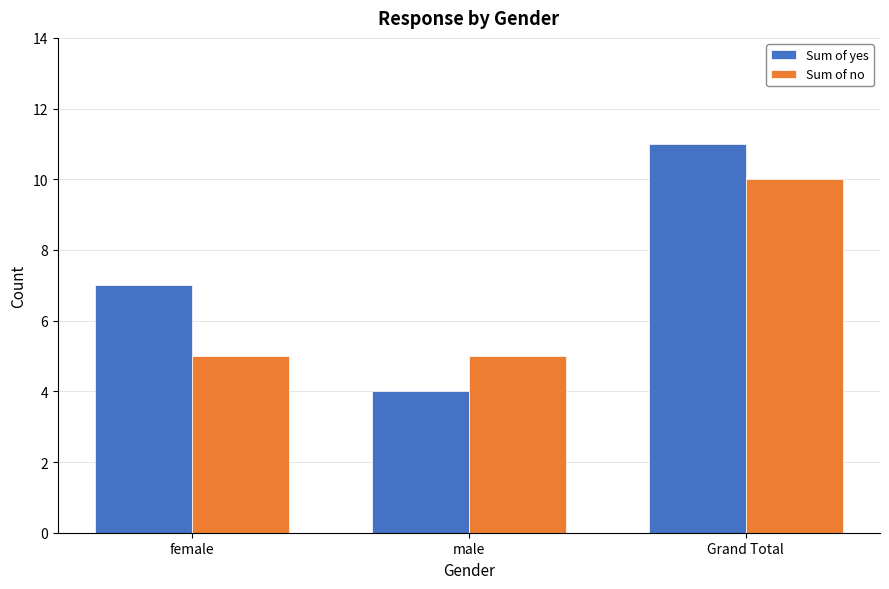

Which category has the lowest value across all series?

male